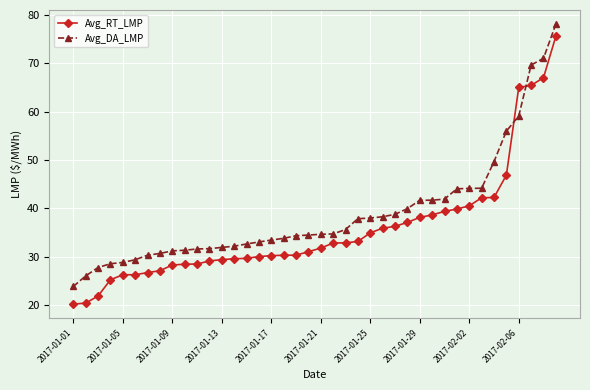

What is the average value of the Avg_DA_LMP series?

38.9